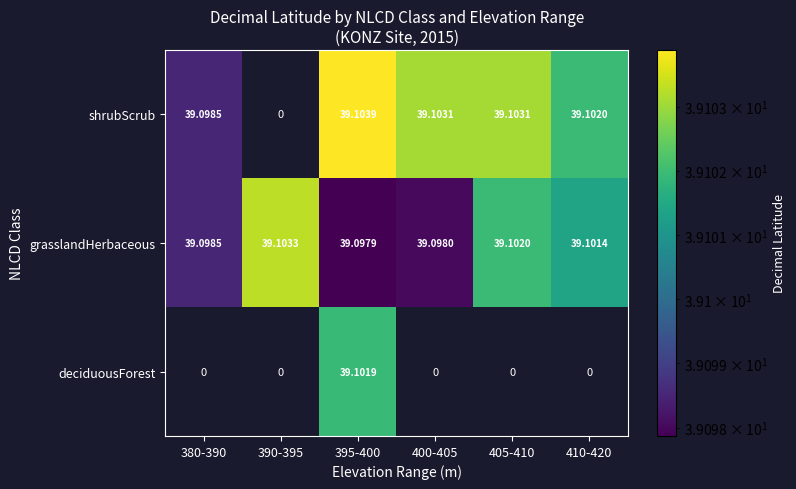

Rank the series by their average value, from lowest to highest.

deciduousForest, shrubScrub, grasslandHerbaceous